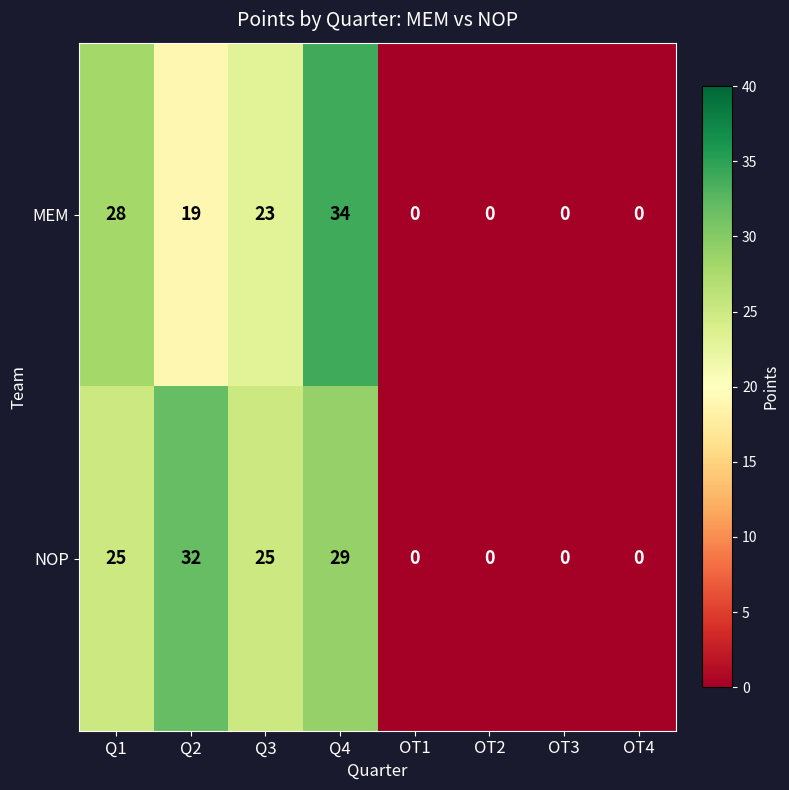

Which label corresponds to the largest value in the chart?

Q4